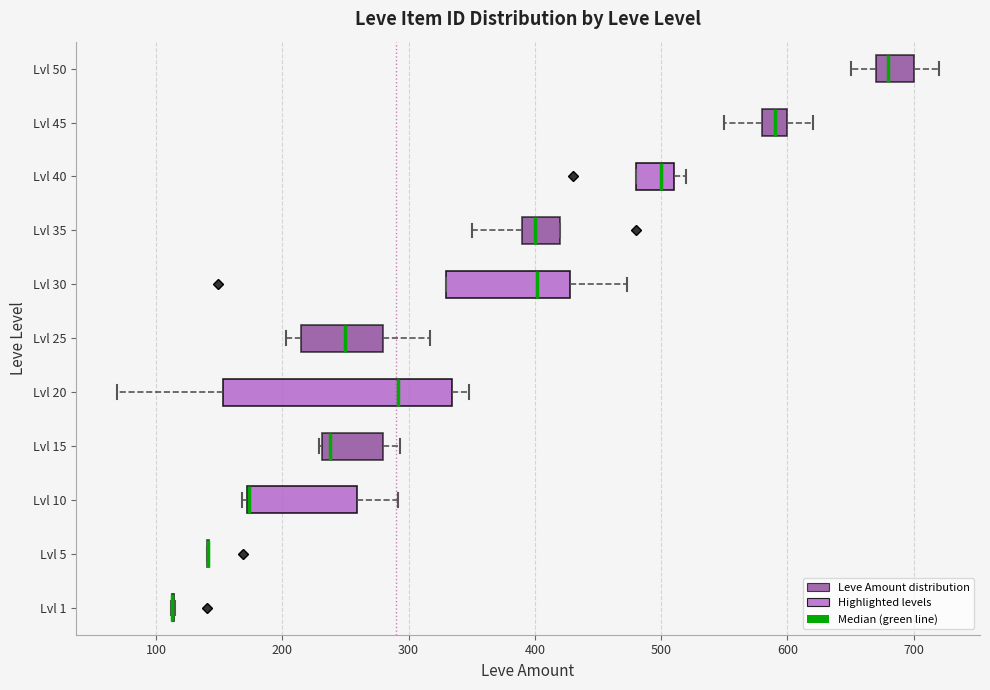

Comparing the boxes themselves (not the whiskers), which one is the widest?

Lvl 20